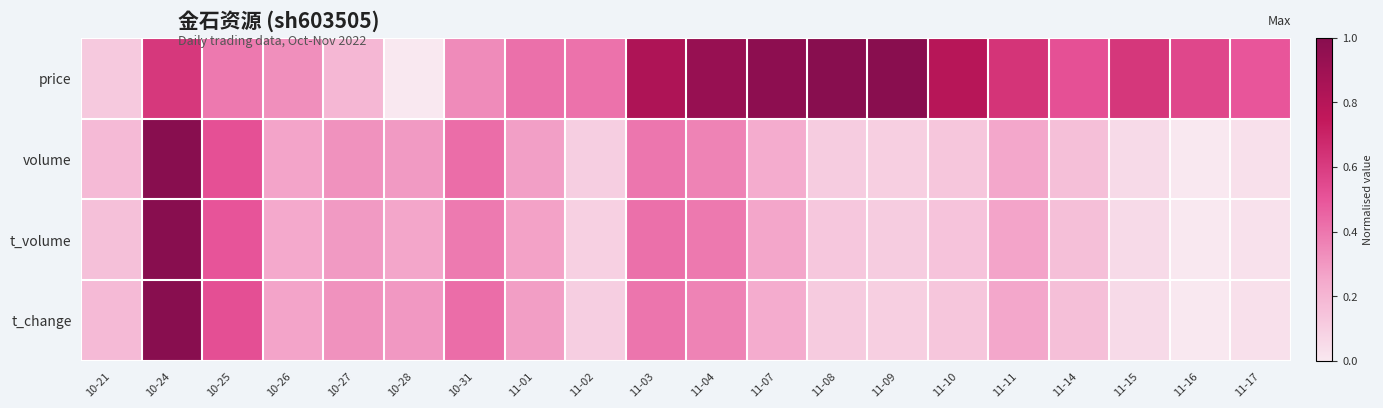

Rank the series at 11-08 from lowest to highest value.

volume, t_change, t_volume, price